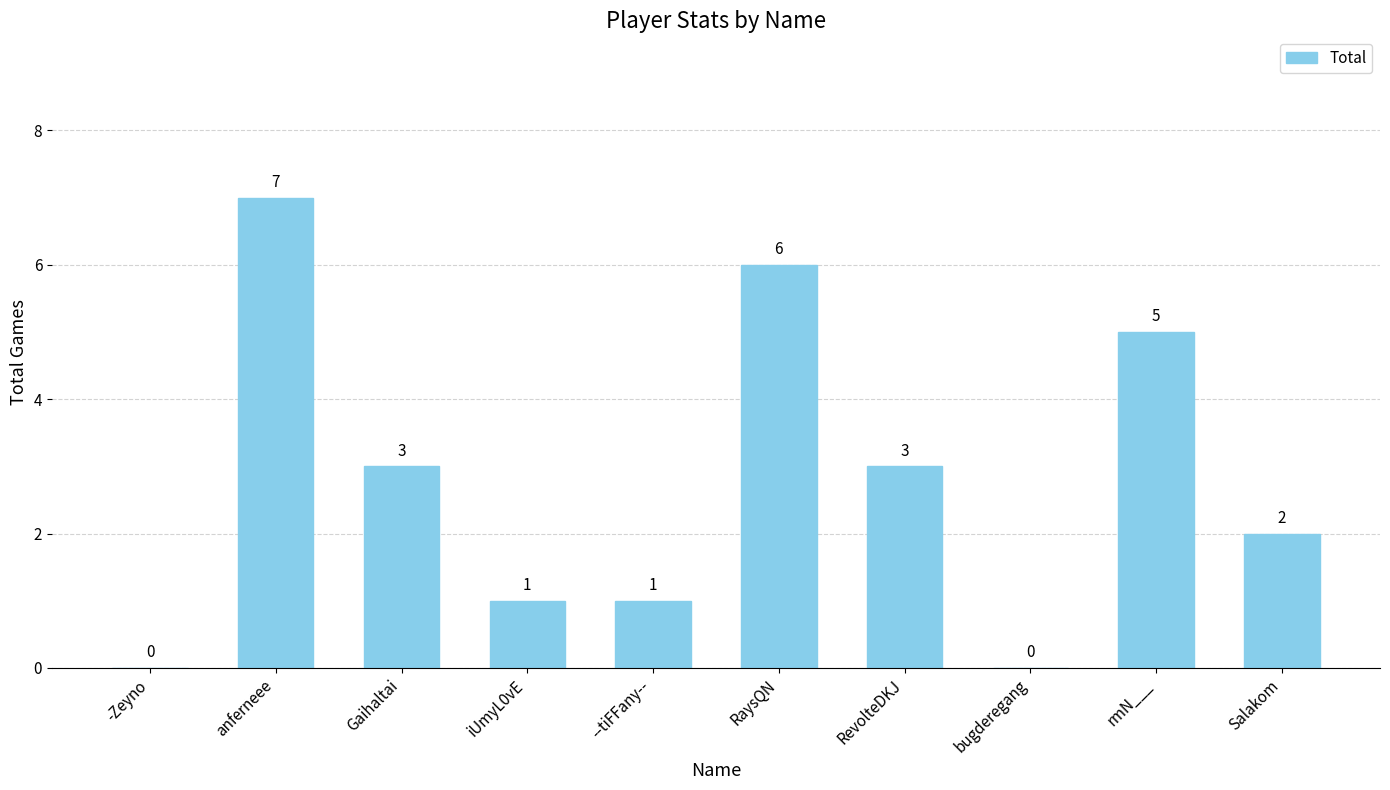

What is the change in value from anferneee to --tiFFany--?

-6